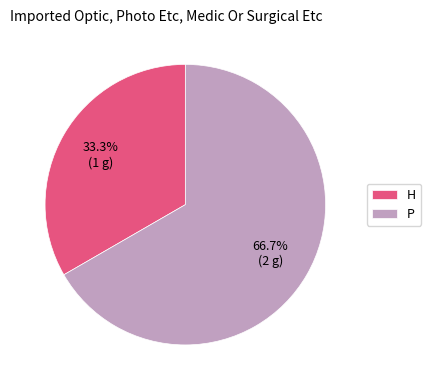

To the nearest percent, what portion does P represent?

67%